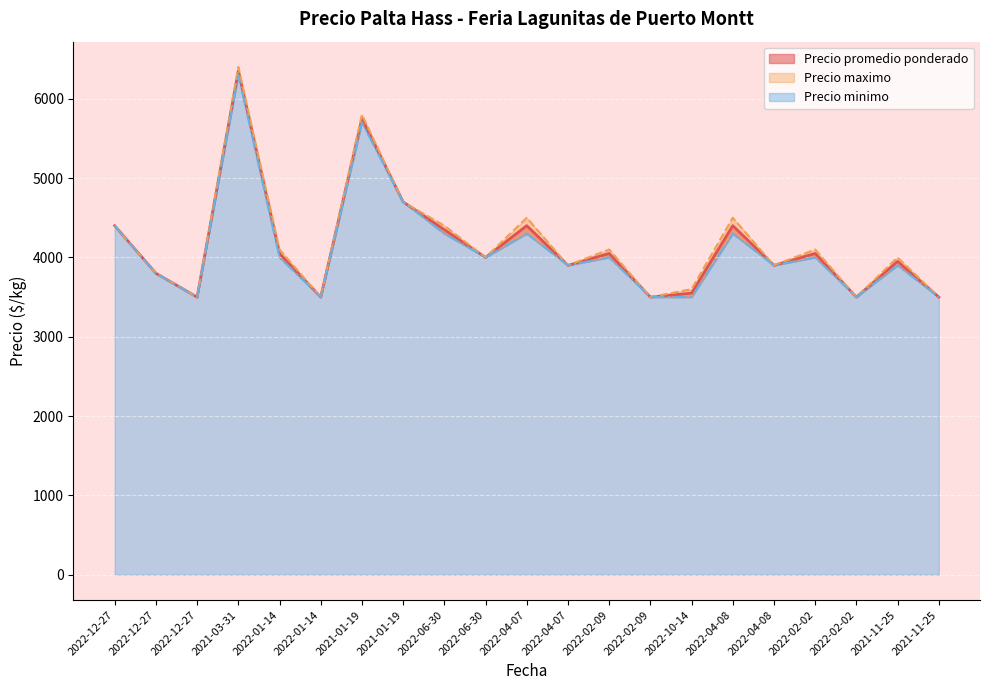

Which series has the largest total across all categories?

Precio maximo